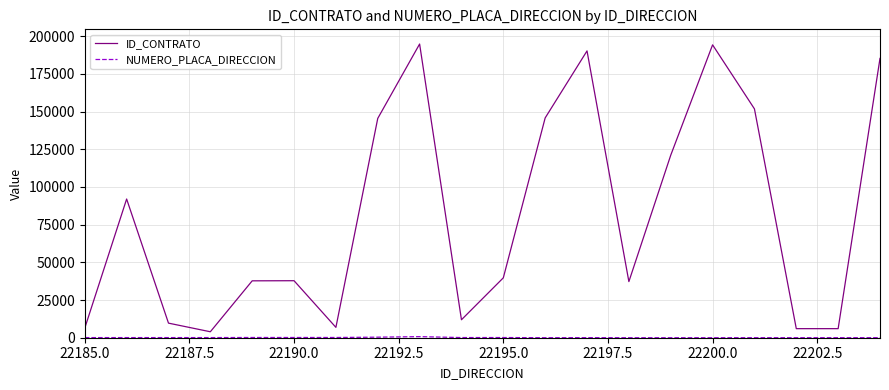

How many lines are shown in the chart?

2